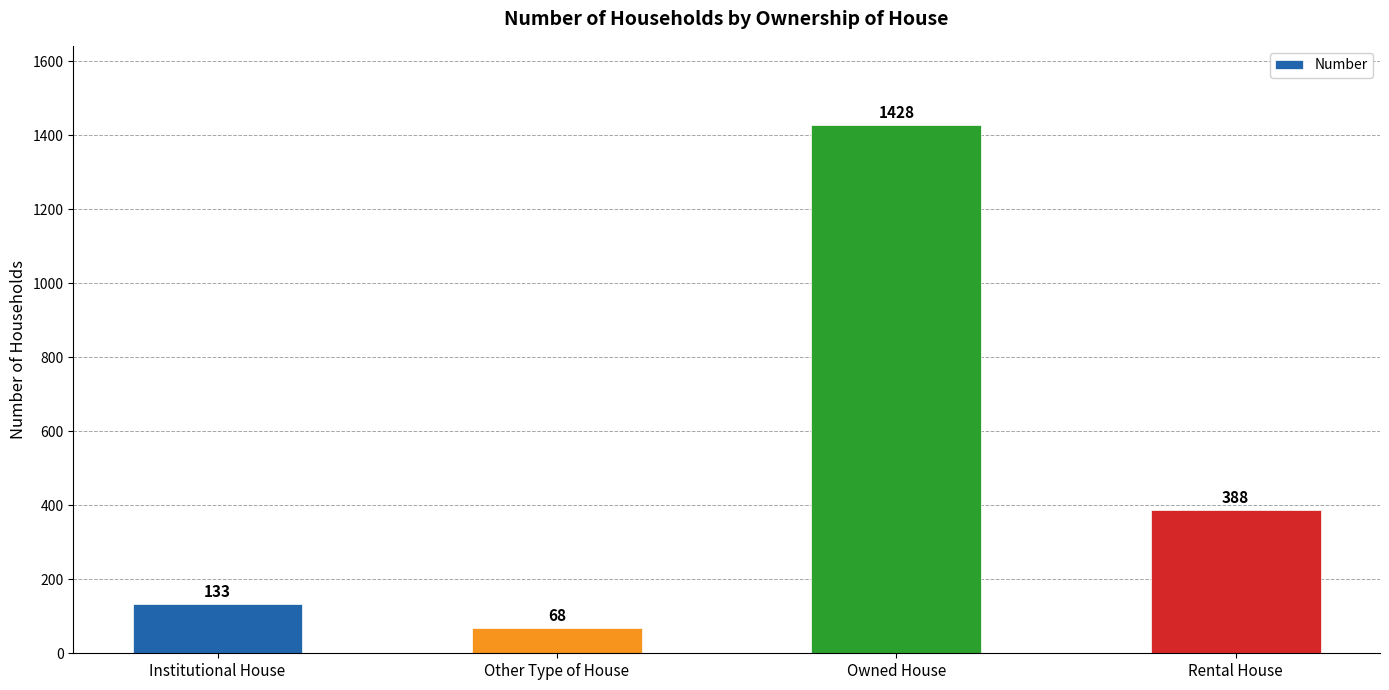

Approximately how many times larger is the value at Rental House compared to Institutional House?

2.9